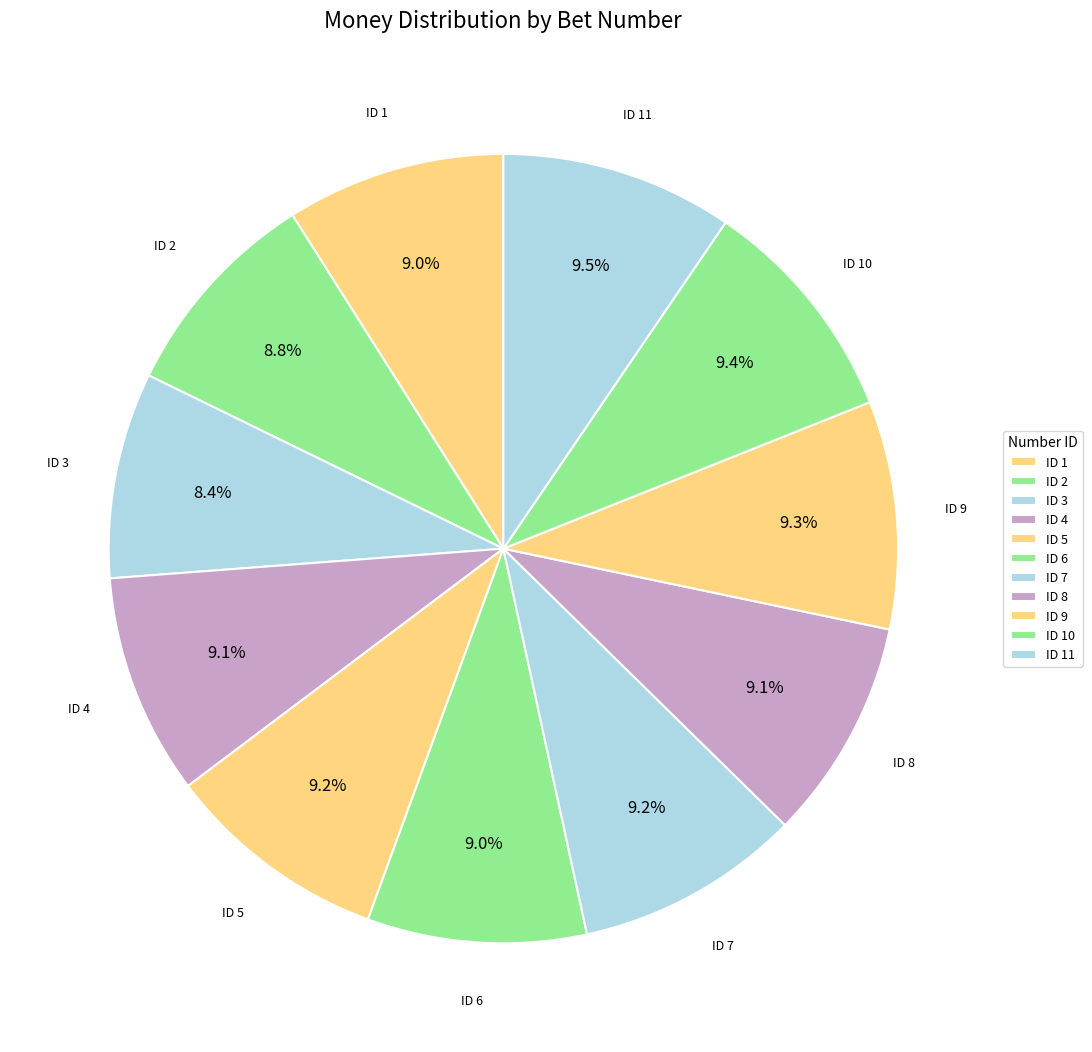

To the nearest percent, what is the average slice percentage?

9%